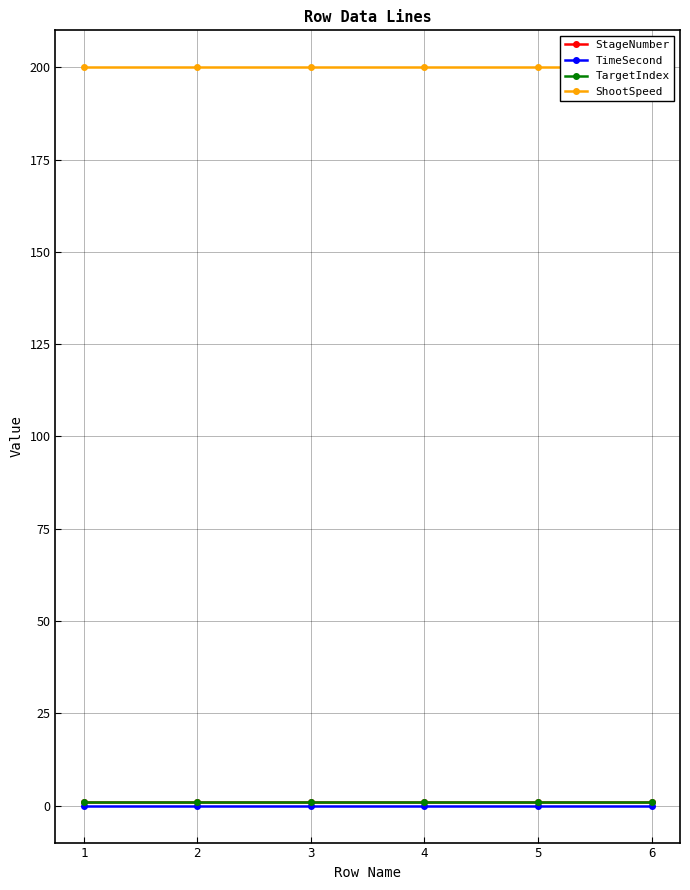

What is the sum of the ShootSpeed values at 1 and 6?

400